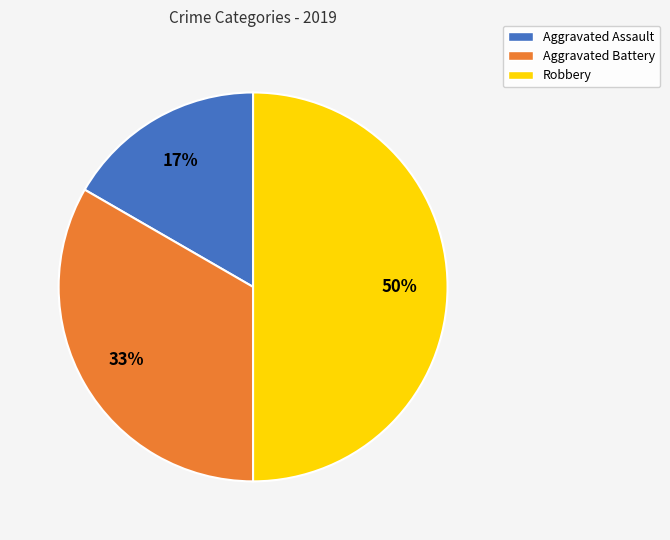

Does Aggravated Battery represent more than half of the total?

No